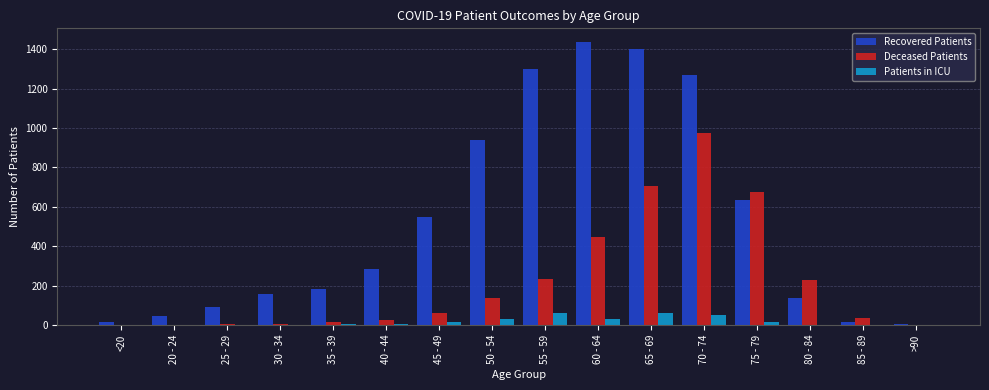

What is the sum of all Recovered Patients values?

8460